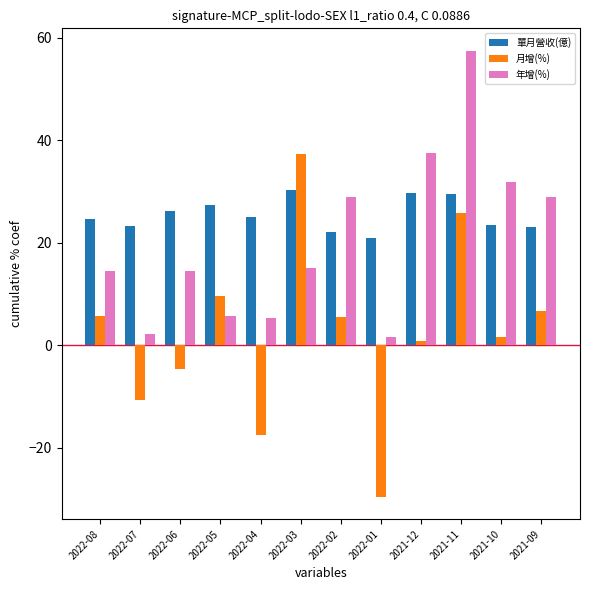

Which series changed the most between 2022-04 and 2022-02?

年增(%)